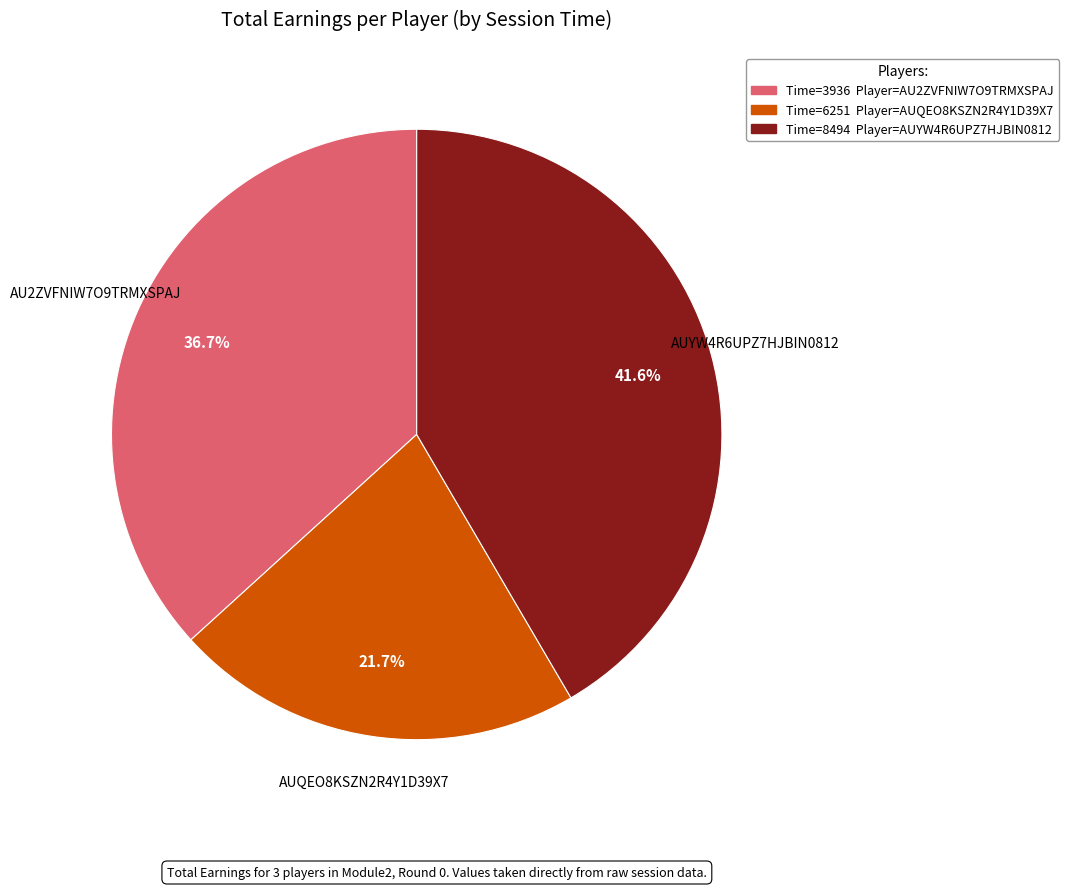

Is there any slice that represents more than half of the pie?

No